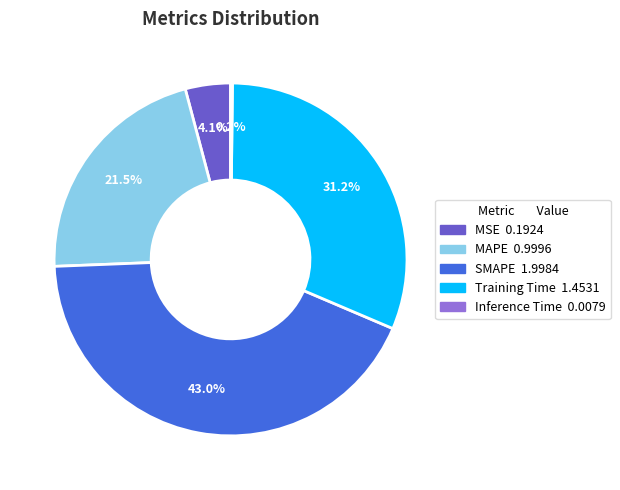

Which has a higher value, MSE or SMAPE?

SMAPE